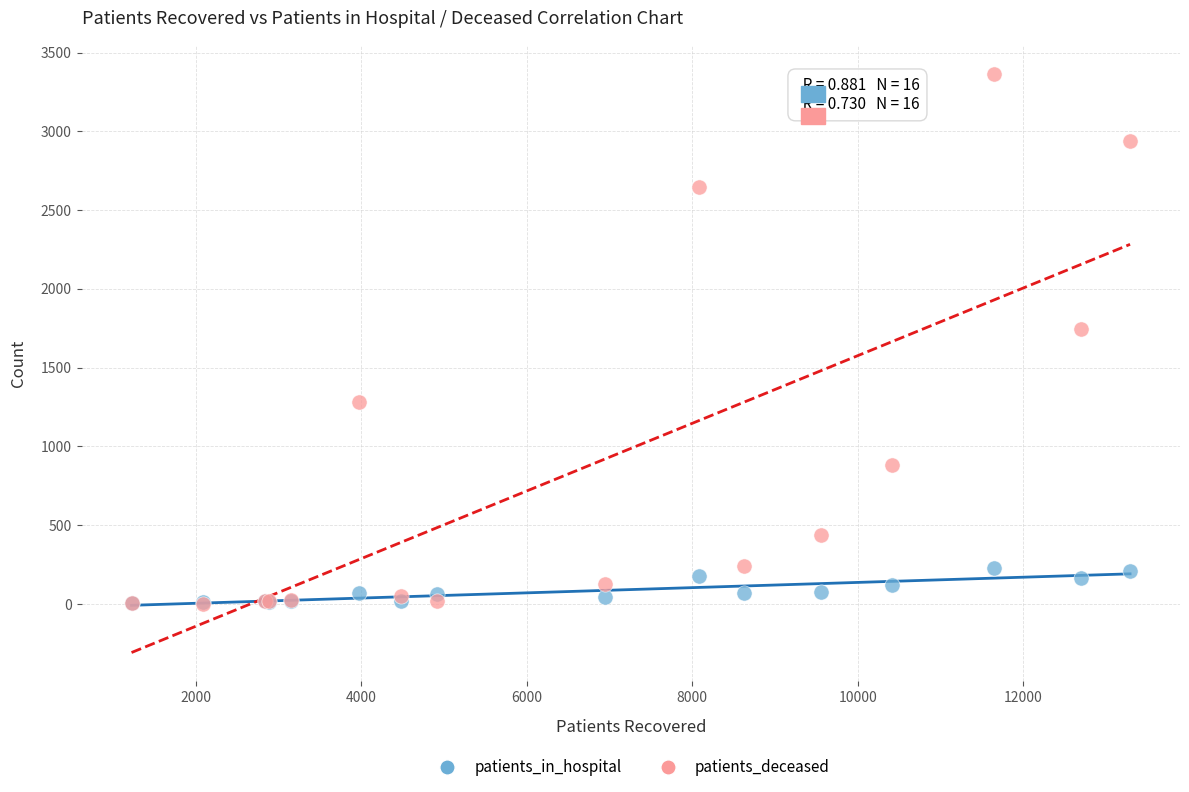

Which series has the largest Y range (max minus min)?

patients_deceased